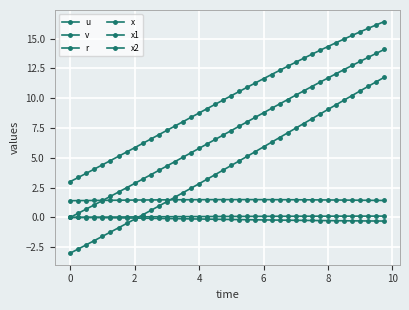

Reading left to right, extract all data points from this chart.

u: 1.4	1.4	1.4	1.4	1.4	1.4	1.4	1.4	1.5	1.5	1.5	1.5	1.5	1.5	1.5	1.5	1.5	1.5	1.5	1.5	1.5	1.5	1.5	1.5	1.5	1.5	1.5	1.5	1.5	1.5	1.5	1.5	1.5	1.5	1.5	1.4	1.4	1.4	1.4	1.4
v: 0.0	-0.0	-0.0	-0.0	-0.0	-0.0	-0.0	-0.1	-0.1	-0.1	-0.1	-0.1	-0.1	-0.1	-0.1	-0.1	-0.1	-0.1	-0.2	-0.2	-0.2	-0.2	-0.2	-0.2	-0.2	-0.2	-0.2	-0.2	-0.2	-0.3	-0.3	-0.3	-0.3	-0.3	-0.3	-0.3	-0.3	-0.3	-0.3	-0.3
r: 0.0	0.0	0.0	0.0	0.0	0.0	0.0	0.0	0.0	0.0	0.0	0.1	0.1	0.1	0.1	0.1	0.1	0.1	0.1	0.1	0.1	0.1	0.1	0.1	0.1	0.1	0.1	0.1	0.1	0.1	0.1	0.1	0.1	0.1	0.1	0.1	0.1	0.1	0.1	0.1
x: 0.0	0.3	0.7	1.1	1.4	1.8	2.1	2.5	2.8	3.2	3.6	3.9	4.3	4.7	5.0	5.4	5.8	6.2	6.5	6.9	7.3	7.7	8.0	8.4	8.8	9.1	9.5	9.9	10.2	10.6	11.0	11.3	11.7	12.0	12.4	12.7	13.1	13.4	13.8	14.1
x1: 3.0	3.4	3.7	4.1	4.4	4.8	5.1	5.5	5.8	6.2	6.6	6.9	7.3	7.7	8.0	8.4	8.8	9.1	9.5	9.8	10.2	10.6	10.9	11.3	11.6	12.0	12.3	12.7	13.0	13.4	13.7	14.0	14.3	14.6	15.0	15.3	15.6	15.9	16.1	16.4
x2: -3.0	-2.6	-2.3	-1.9	-1.6	-1.2	-0.9	-0.5	-0.1	0.2	0.6	1.0	1.3	1.7	2.1	2.4	2.8	3.2	3.6	4.0	4.4	4.7	5.1	5.5	5.9	6.3	6.7	7.1	7.5	7.9	8.3	8.7	9.1	9.4	9.8	10.2	10.6	11.0	11.4	11.8